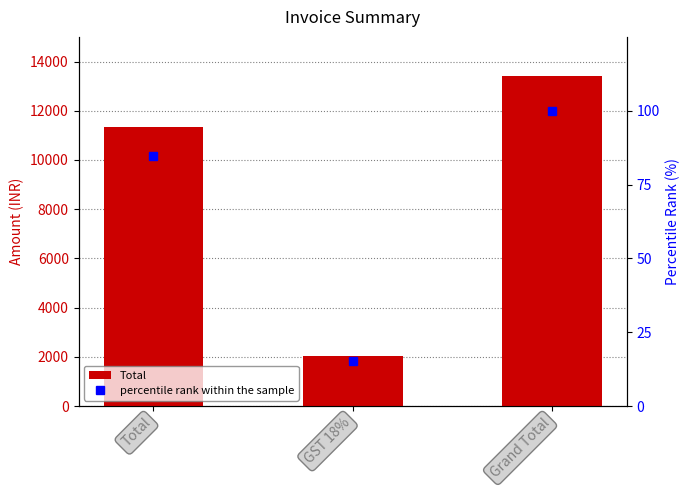

The Total series shows 11350.0 at Total. True or false?

True